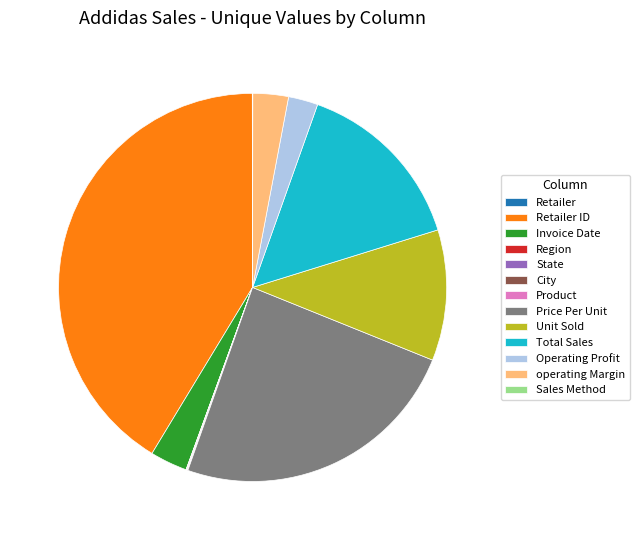

Is there a majority slice in this chart?

No